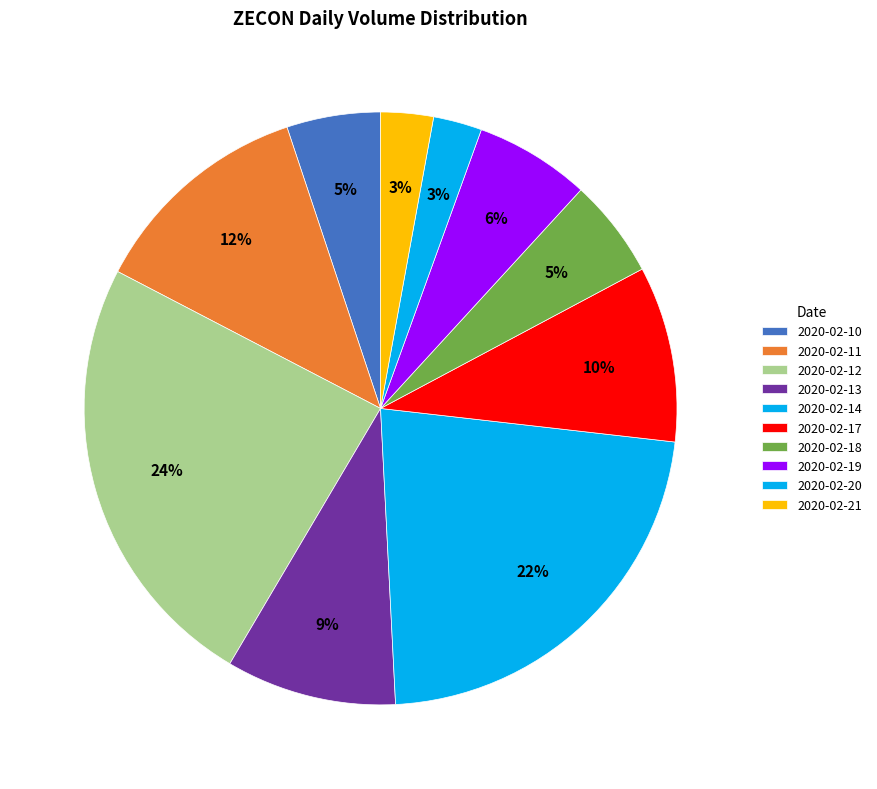

Which category has the smallest portion of the pie?

2020-02-20